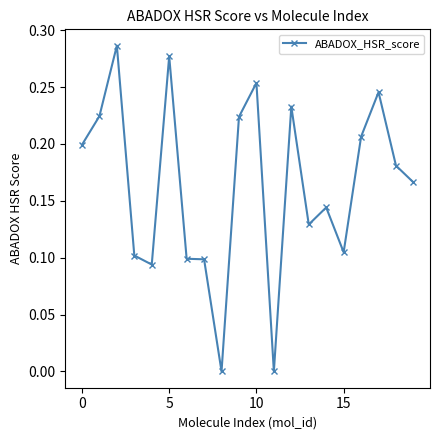

True or false: there are more than 1 points higher than both neighbors.

True